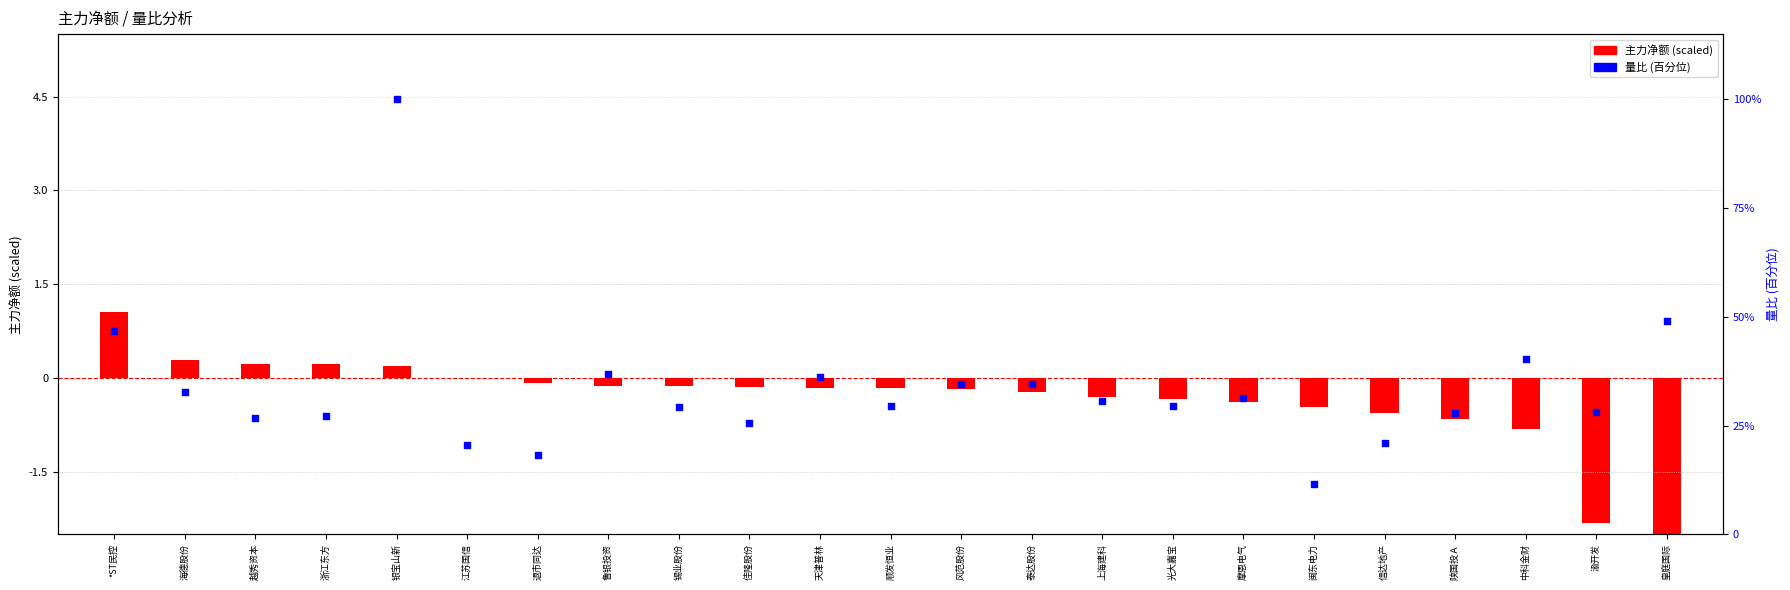

Which series contains the lowest Y value?

主力净额(scaled)